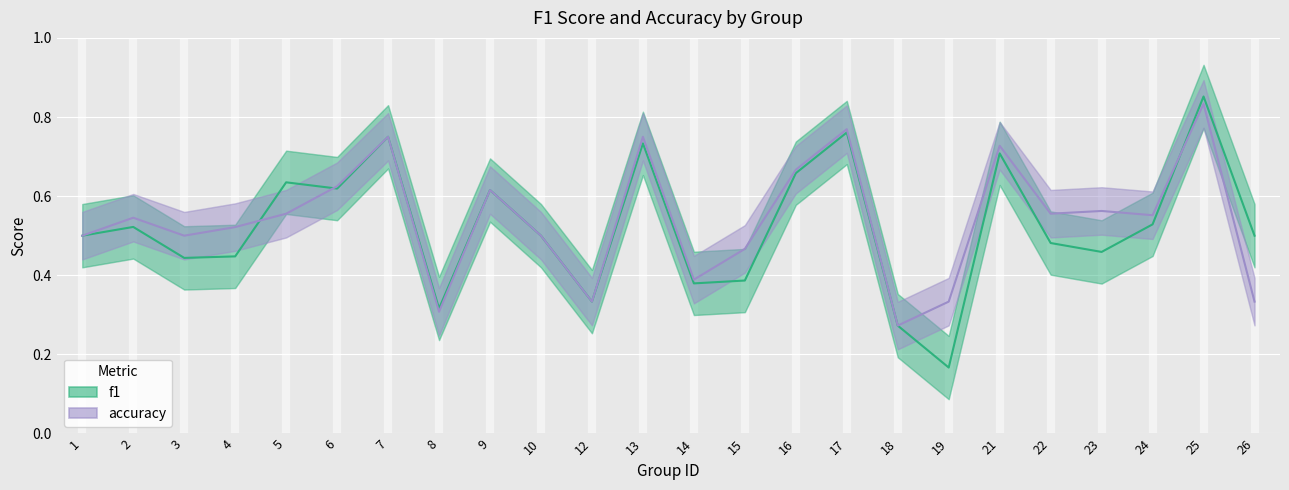

What is the maximum value shown in the chart?

0.9